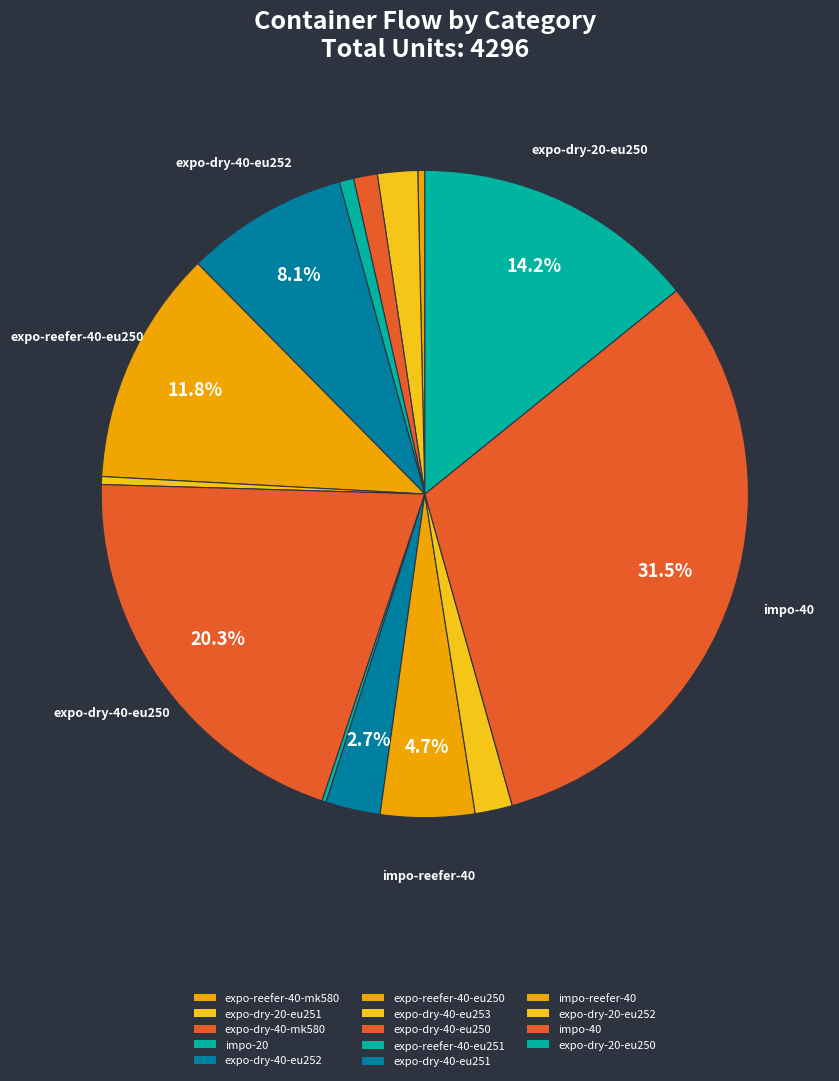

Does any single category account for the majority?

No